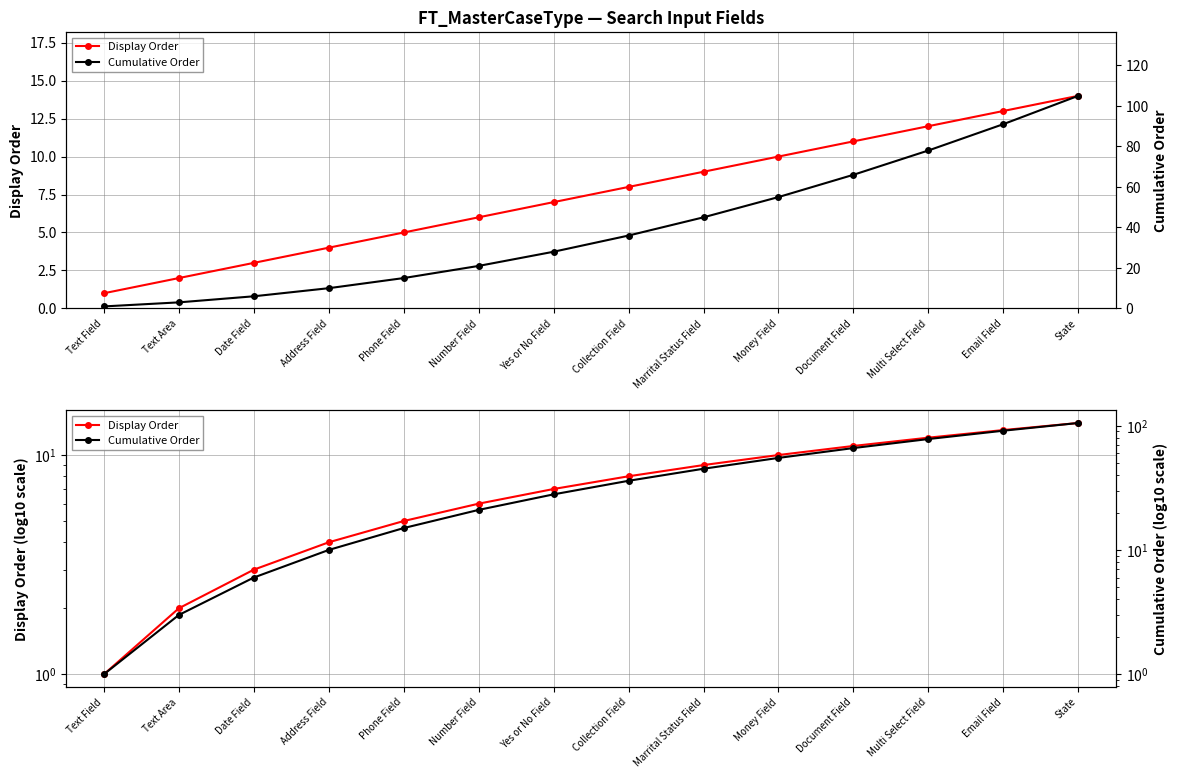

What is the label of the 4th point from the left?

Address Field